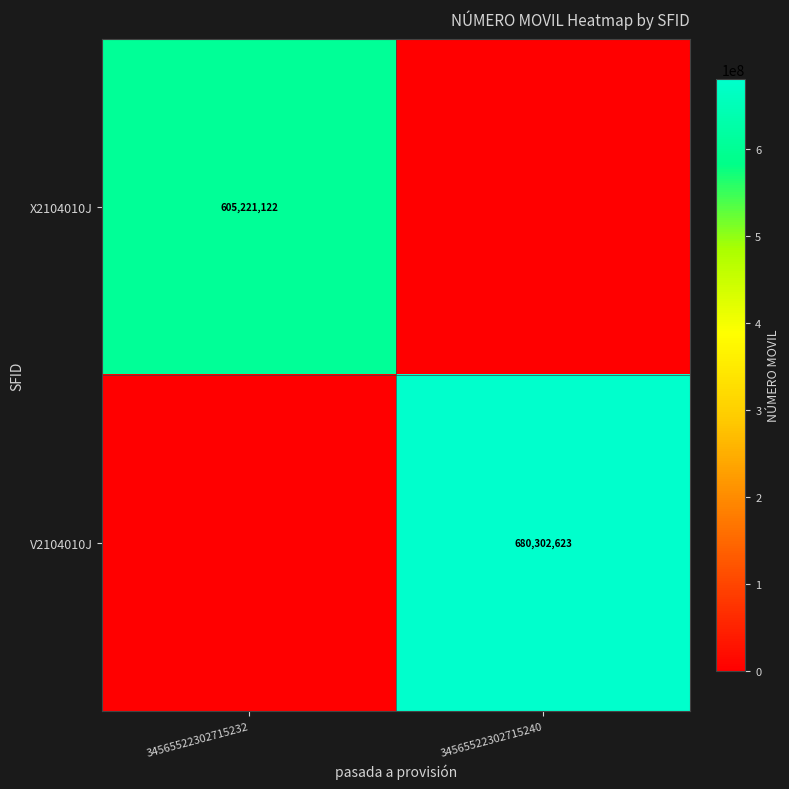

How many data points does each series have?

2